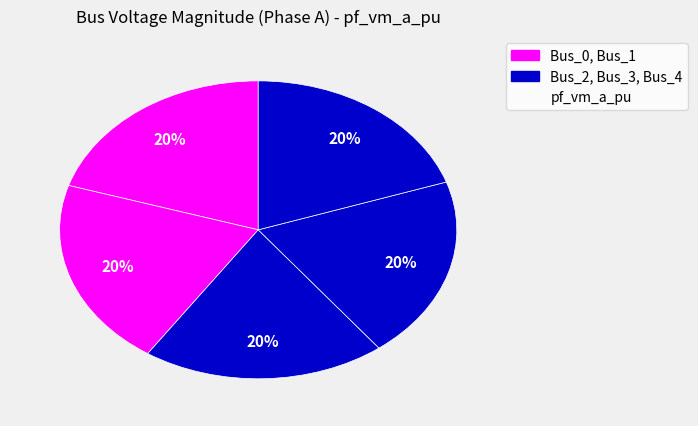

How many segments does this pie chart have?

5